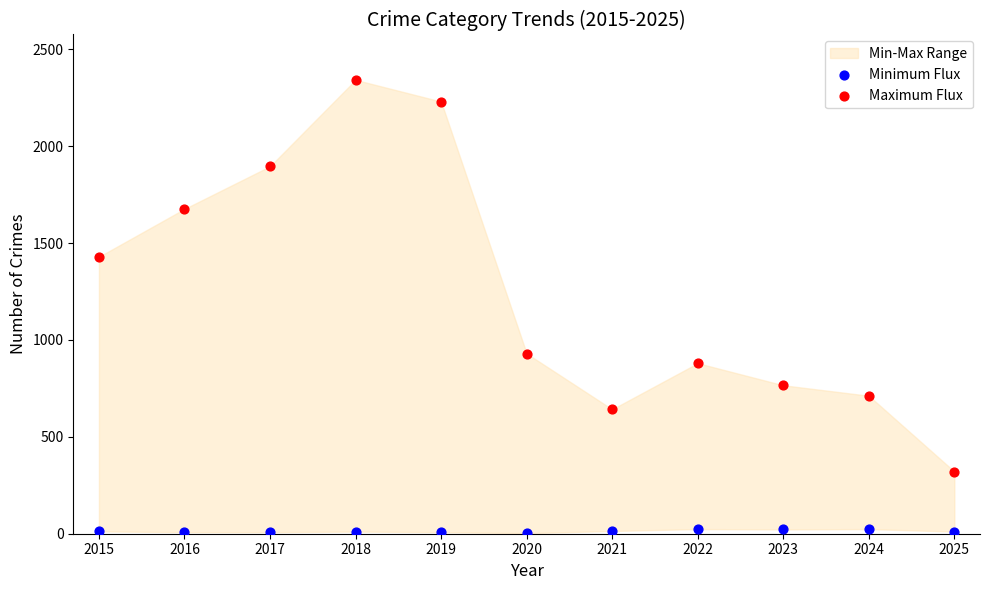

Which series reaches the minimum Y coordinate?

Minimum Flux